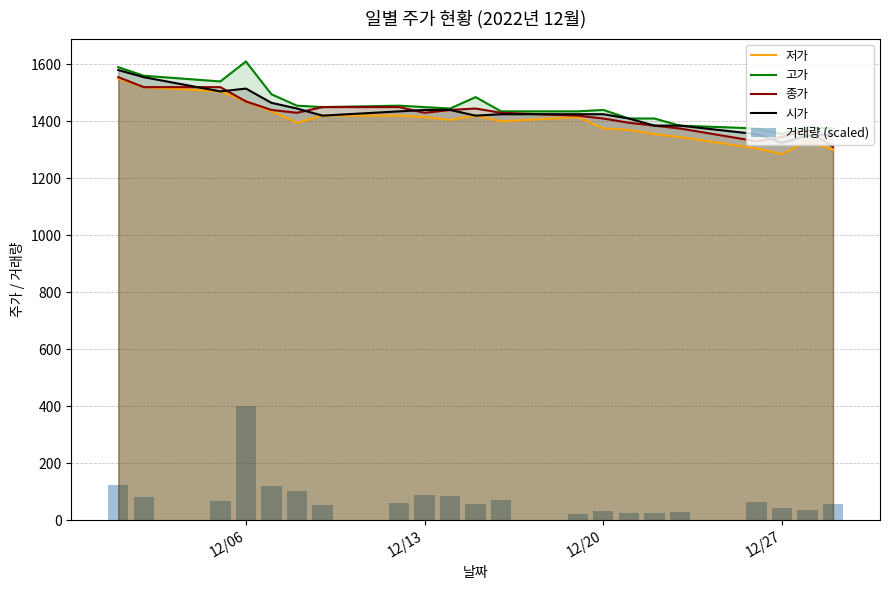

How many values in the 시가 series exceed 1425?

9